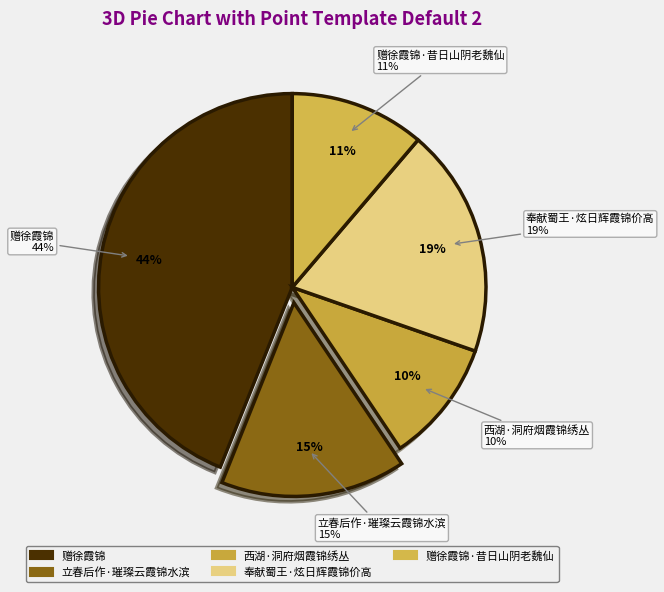

To the nearest percent, what portion does 奉献蜀王·炫日辉霞锦价高 represent?

19%